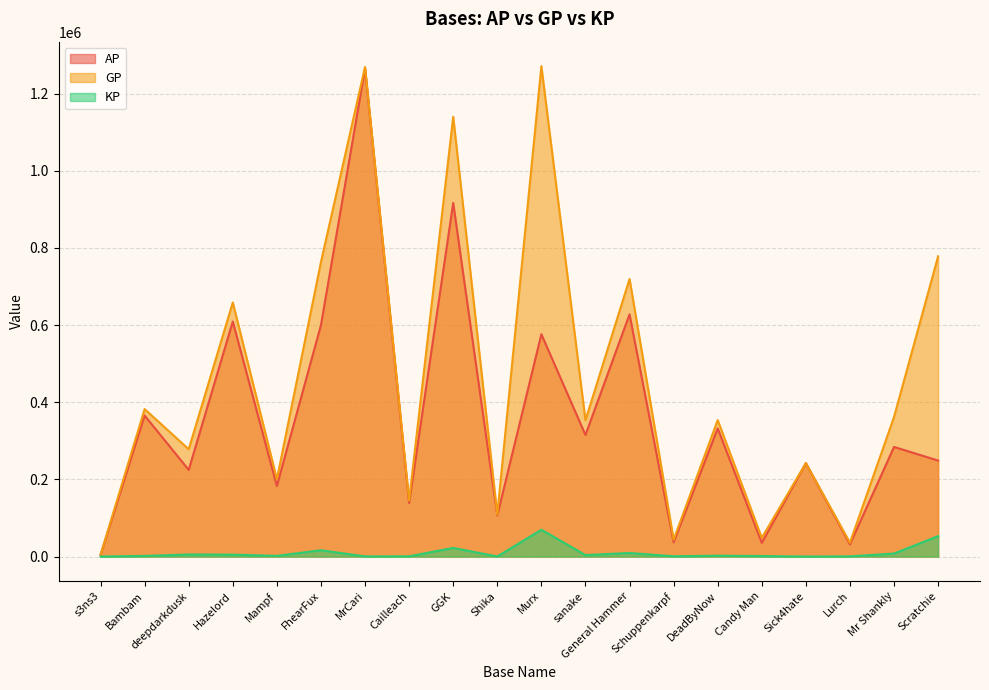

Is the value of AP at Lurch greater than the value of KP at Cailleach?

Yes